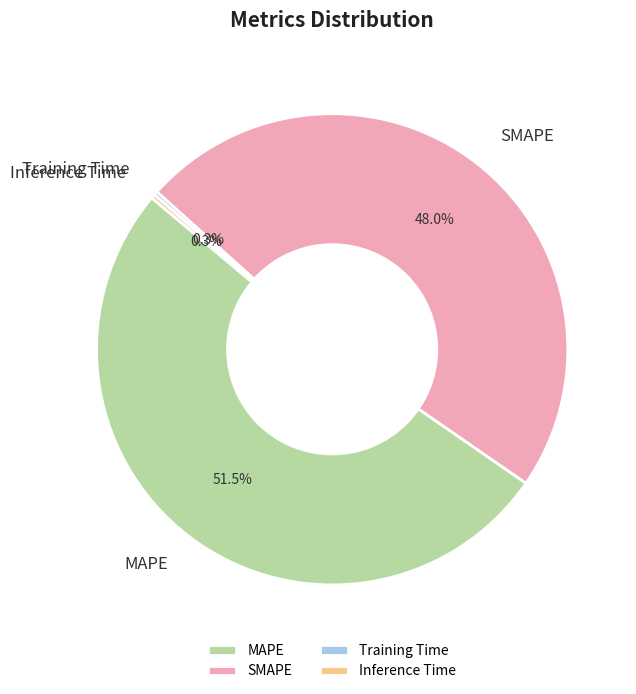

Combined, do SMAPE and MAPE account for over 50%?

Yes